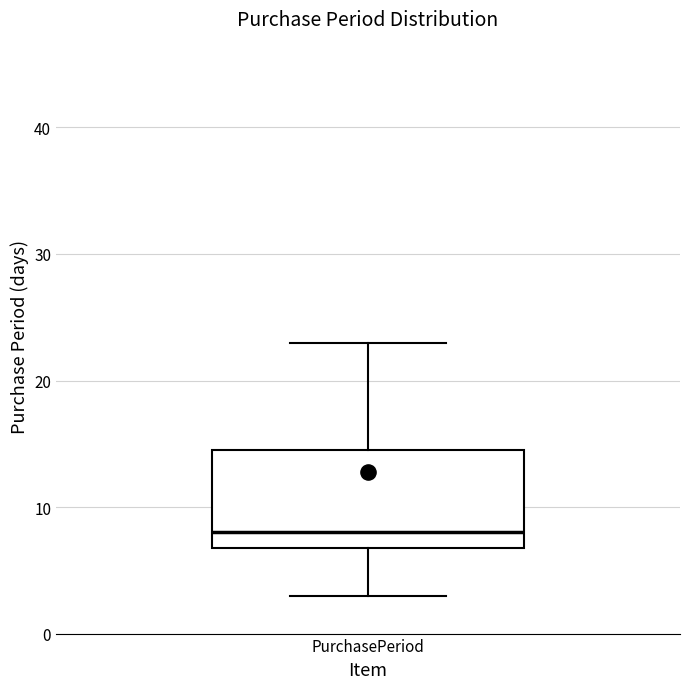

Read this box plot against the y-axis: the position of the median line, the range covered by the box, and the ends of both whiskers. The values are not printed on the chart, so give them approximately, as read against the axis.

median 8, box 7 to 15, whiskers 3 to 23